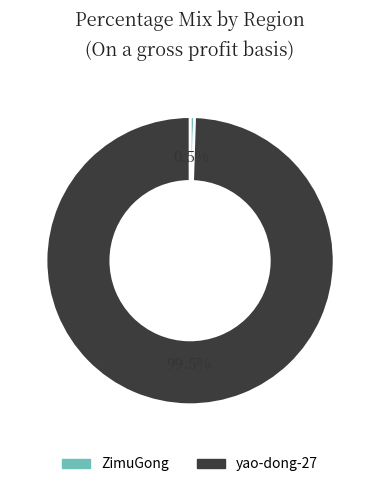

Is the sum of ZimuGong and yao-dong-27 greater than half?

Yes